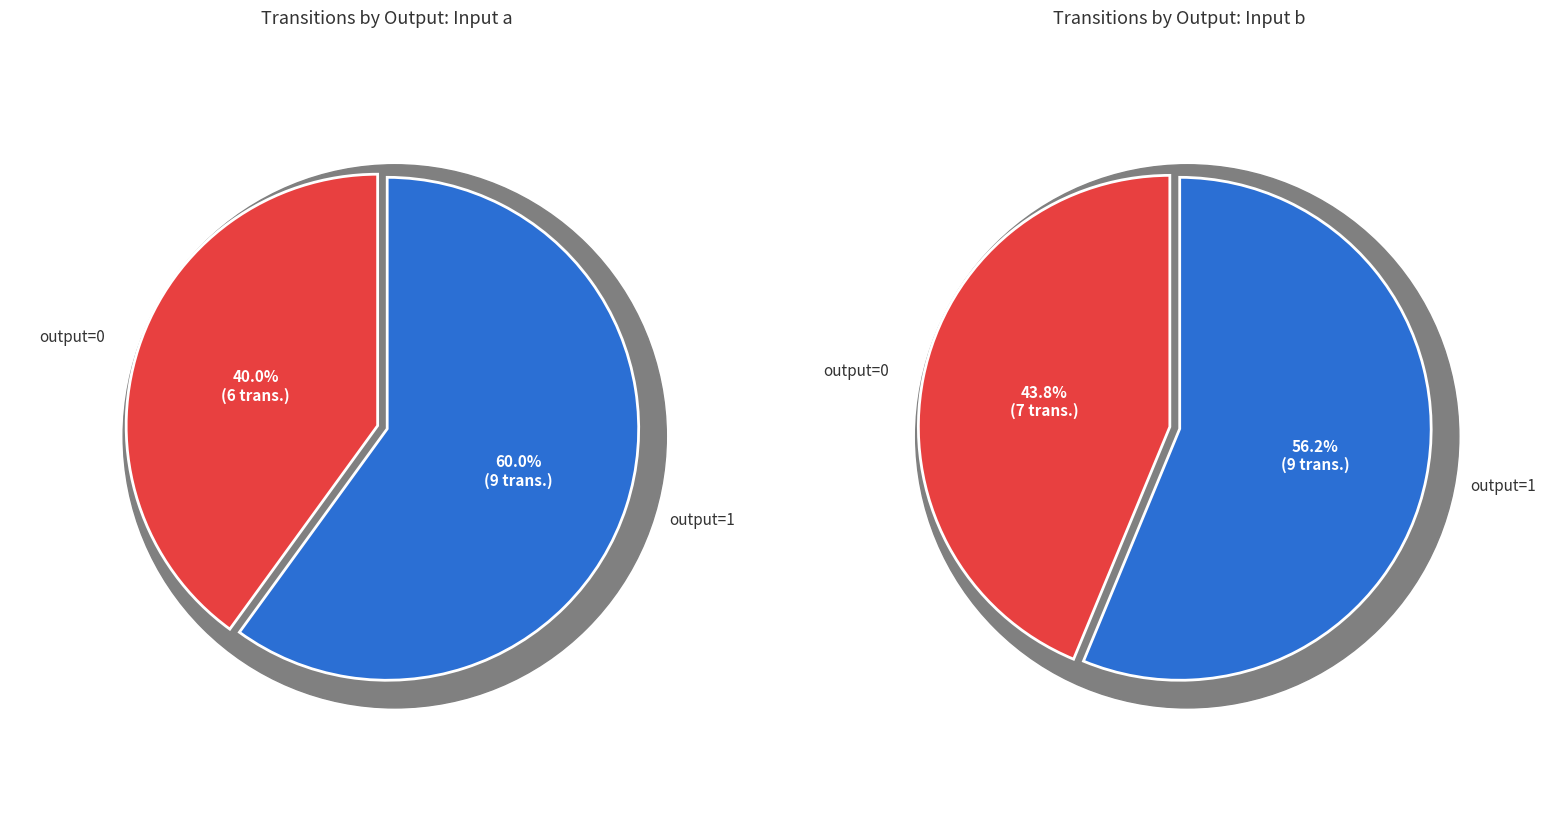

Combined, do input_b and 4 account for over 50%?

No